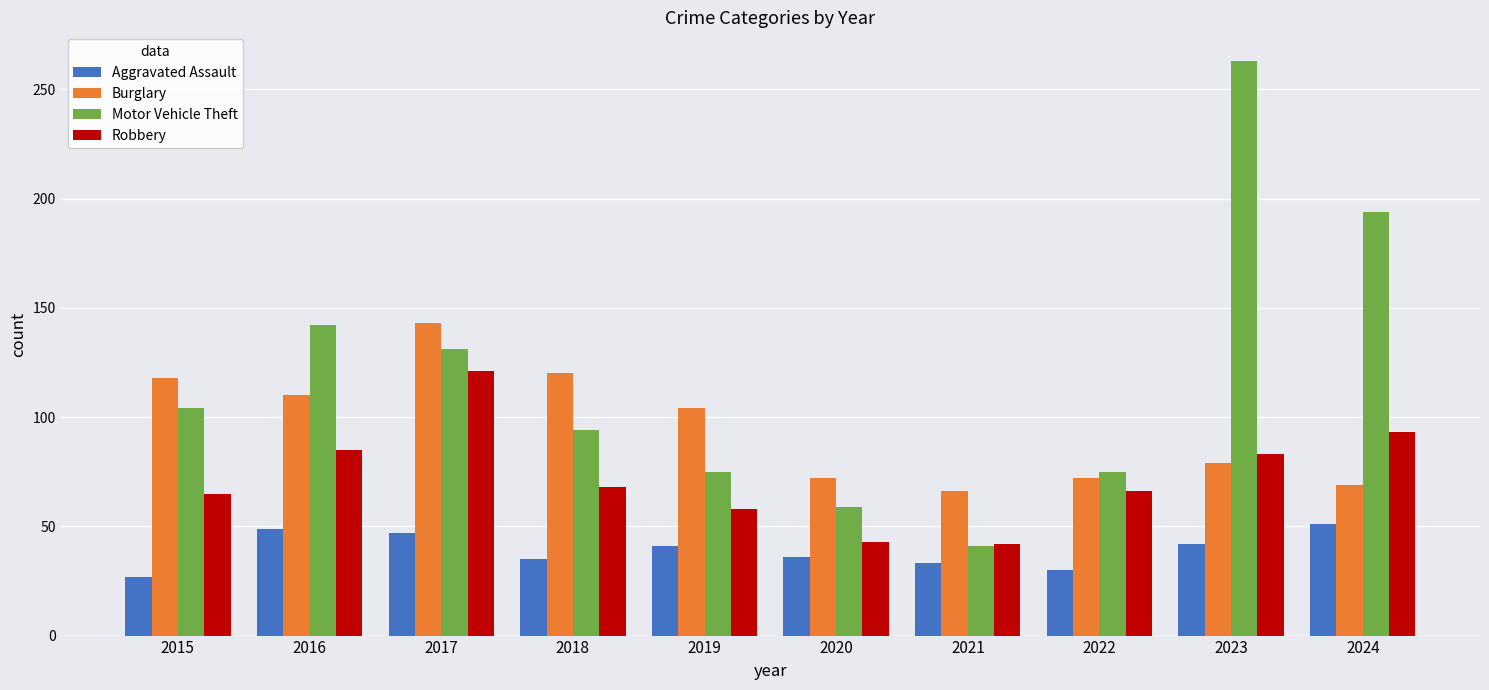

What is the greatest value displayed?

263